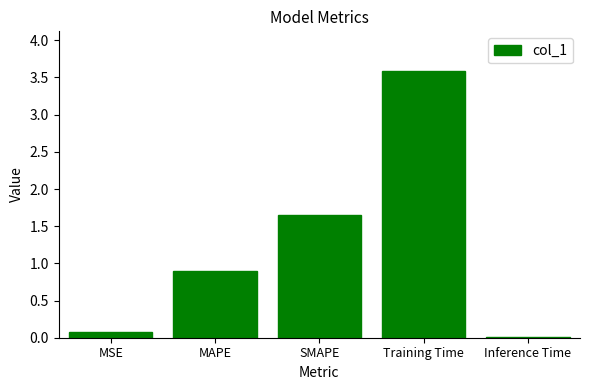

Between Training Time and MSE, which is larger?

Training Time